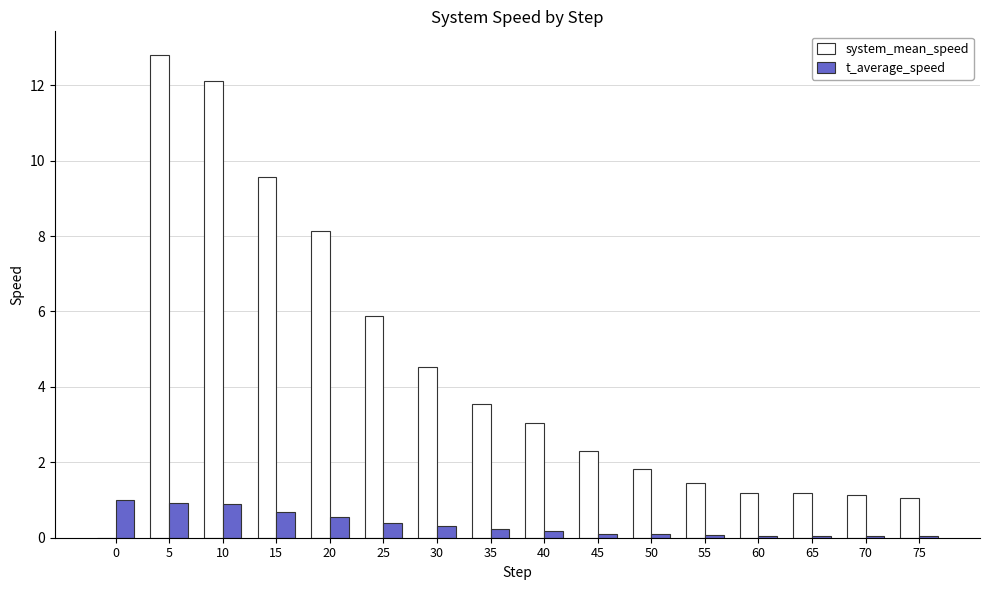

At which category is the sum across all series the highest?

5